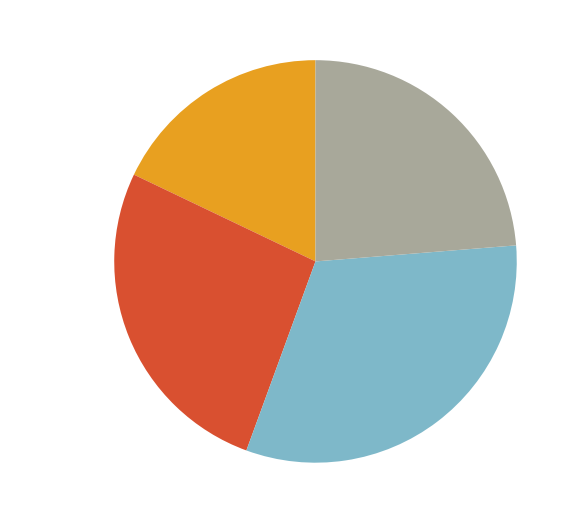

How many slices are in this pie chart?

4